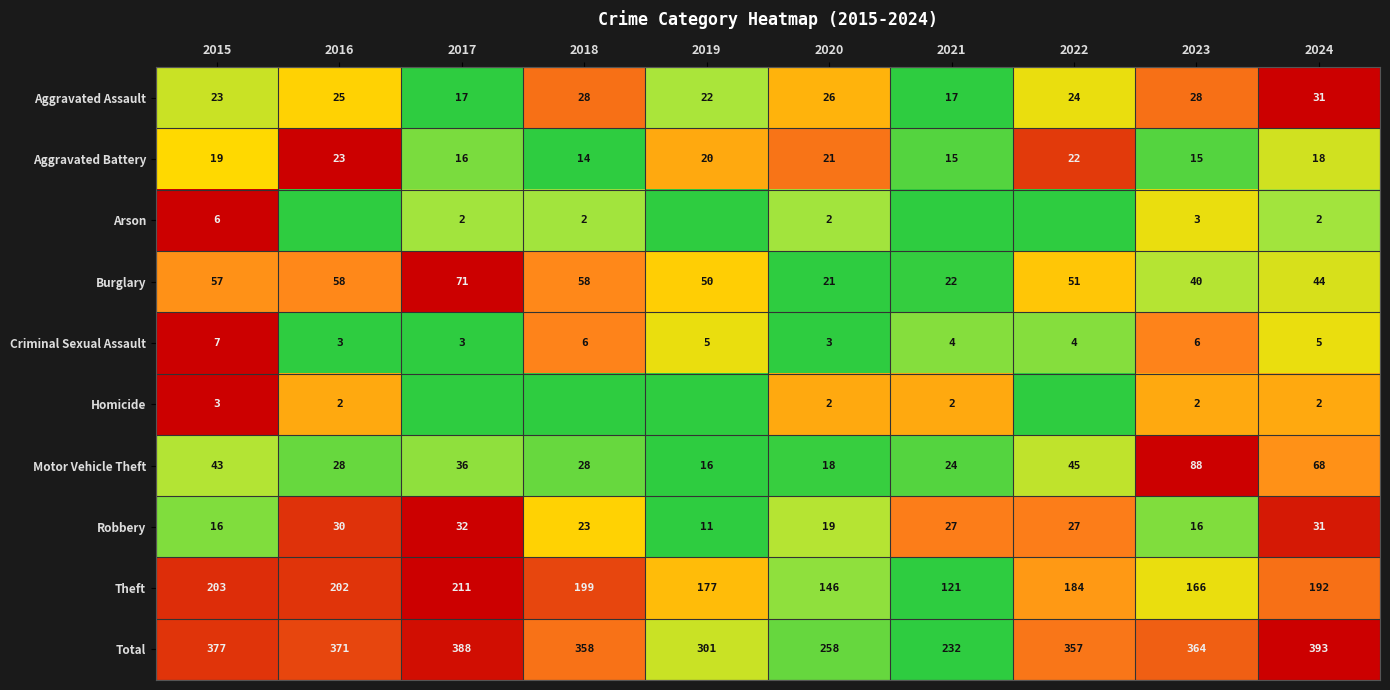

What is the sum of the Aggravated Battery values at 2023 and 2017?

31